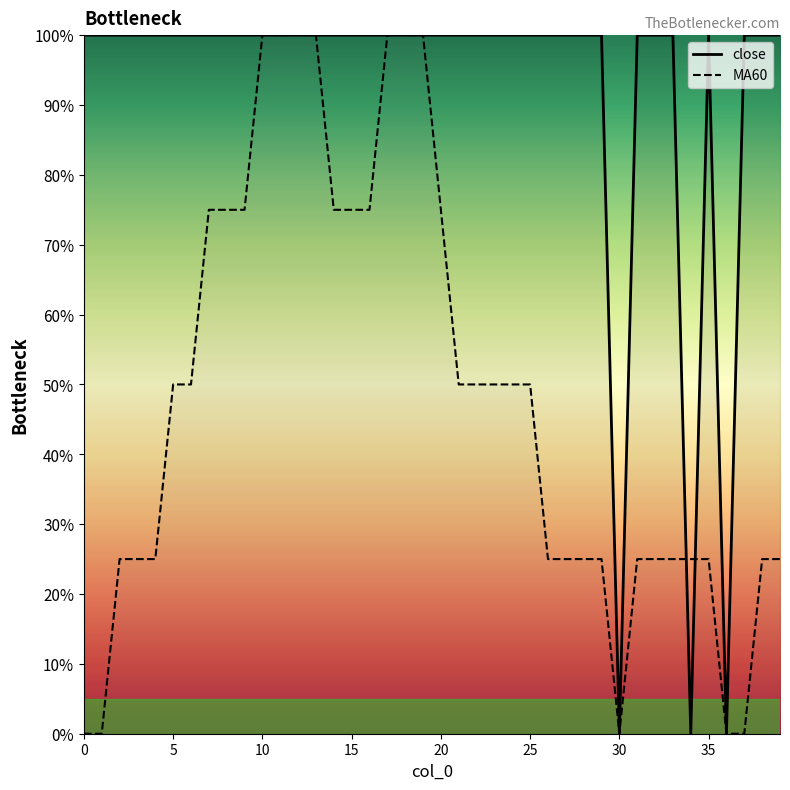

Rank the series by their average value, from lowest to highest.

MA60, close